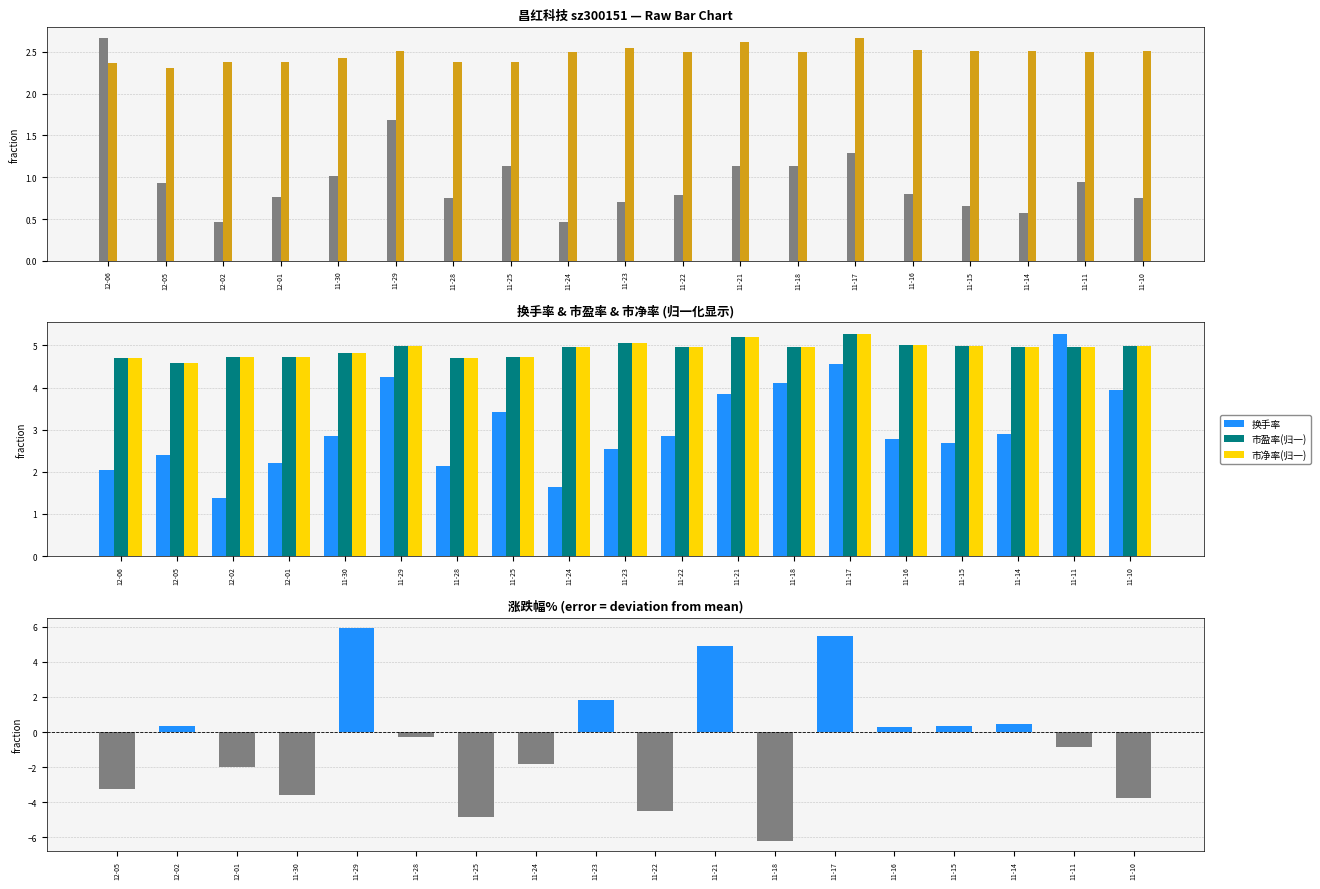

At which label does 换手率 reach its peak?

11-11